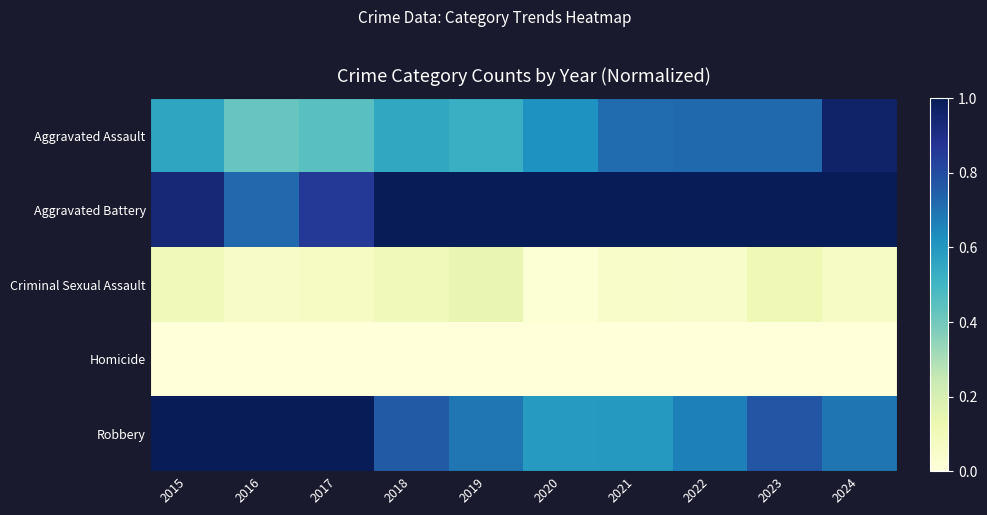

Which label corresponds to the largest value in the chart?

2021